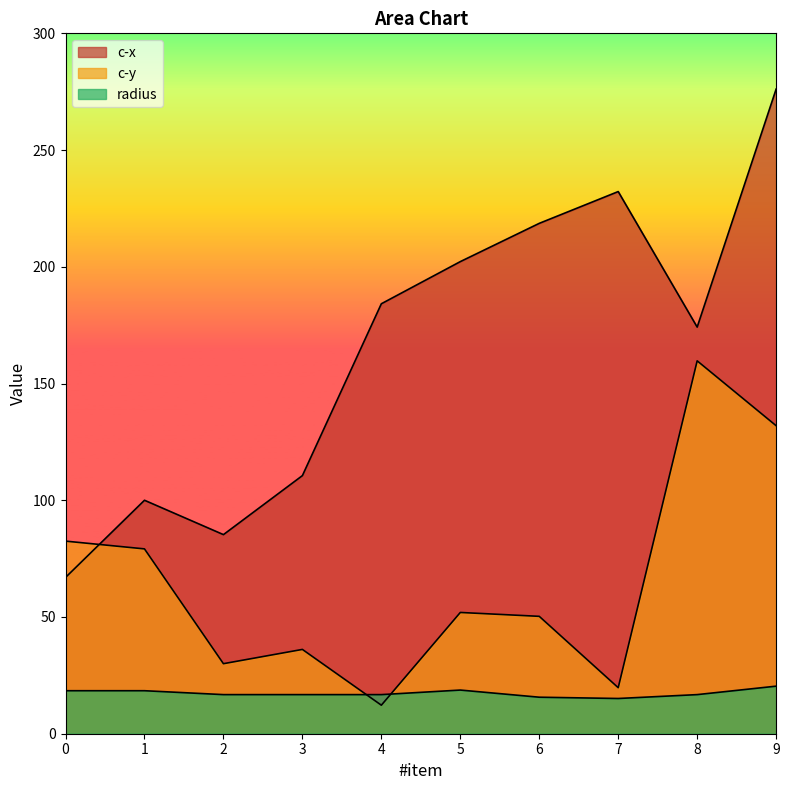

Which has a higher value, 1 or 8?

8